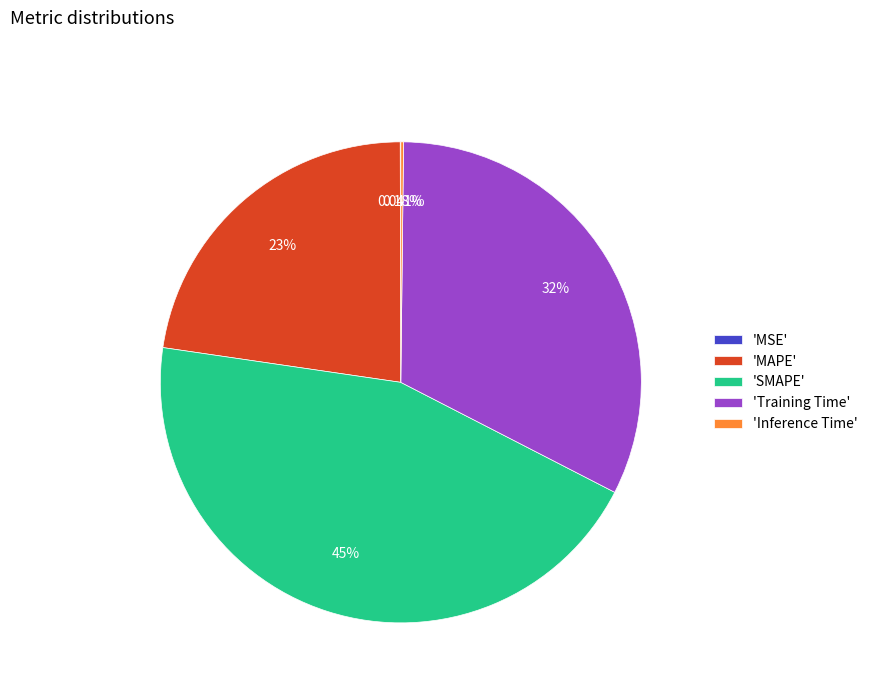

What is the ratio of the value at 'SMAPE' to the value at 'Training Time'?

1.4